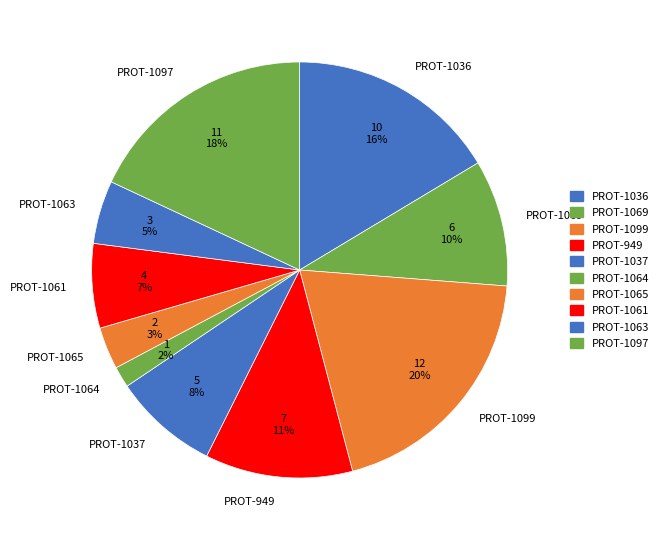

Is PROT-1061 the majority of the pie?

No